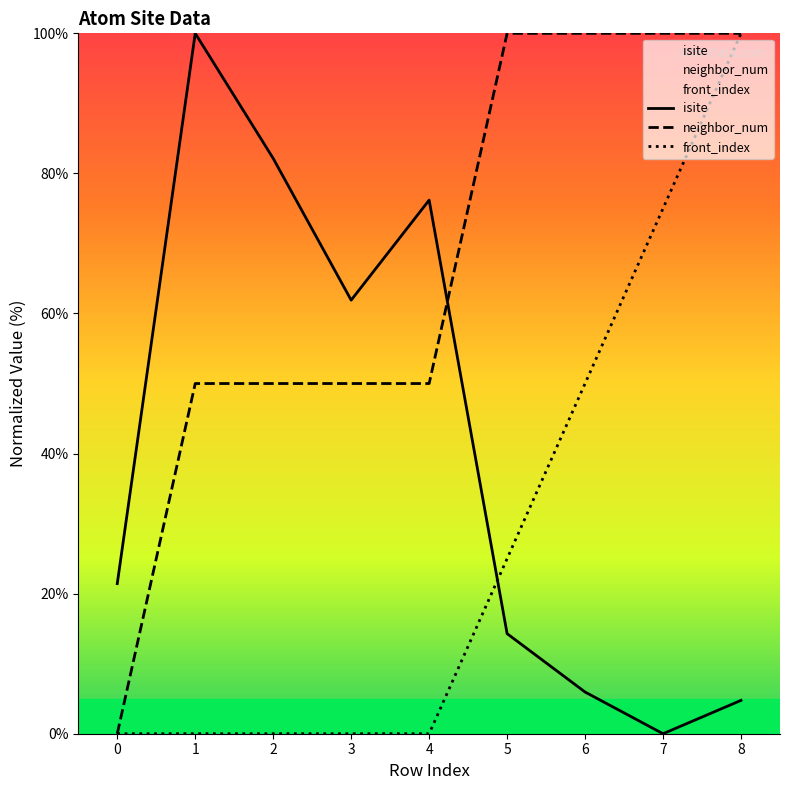

Is this an area chart (filled region under the line)?

No